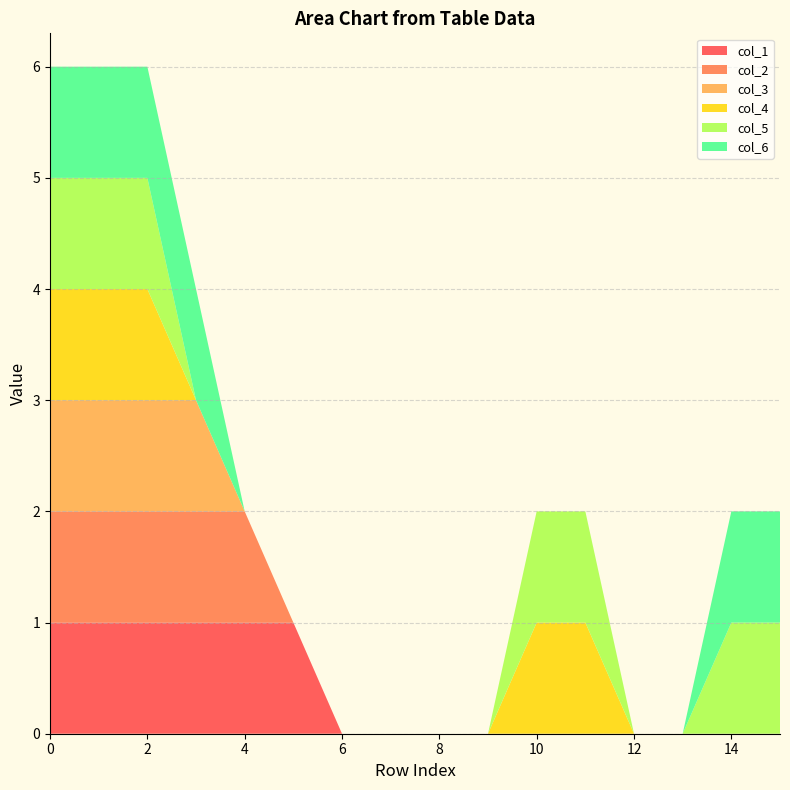

Reading right to left, what are all the values shown in this chart?

col_1: 15=0	14=0	13=0	12=0	11=0	10=0	9=0	8=0	7=0	6=0	5=1	4=1	3=1	2=1	1=1	0=1
col_2: 15=0	14=0	13=0	12=0	11=0	10=0	9=0	8=0	7=0	6=0	5=0	4=1	3=1	2=1	1=1	0=1
col_3: 15=0	14=0	13=0	12=0	11=0	10=0	9=0	8=0	7=0	6=0	5=0	4=0	3=1	2=1	1=1	0=1
col_4: 15=0	14=0	13=0	12=0	11=1	10=1	9=0	8=0	7=0	6=0	5=0	4=0	3=0	2=1	1=1	0=1
col_5: 15=1	14=1	13=0	12=0	11=1	10=1	9=0	8=0	7=0	6=0	5=0	4=0	3=0	2=1	1=1	0=1
col_6: 15=1	14=1	13=0	12=0	11=0	10=0	9=0	8=0	7=0	6=0	5=0	4=0	3=1	2=1	1=1	0=1